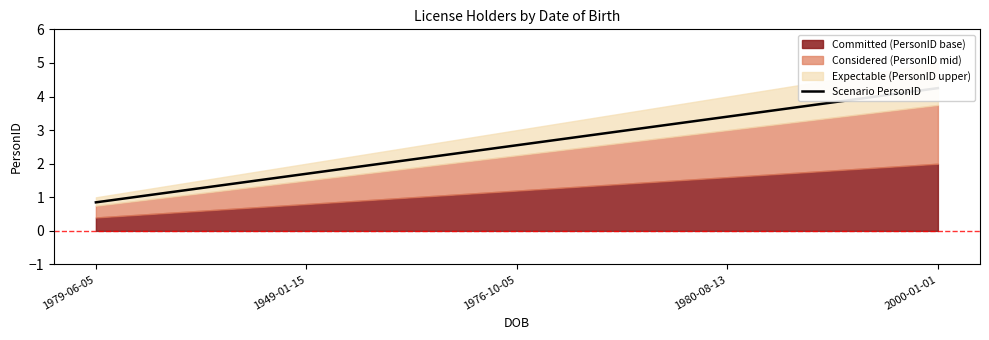

Which category has the lowest value across all series?

1979-06-05